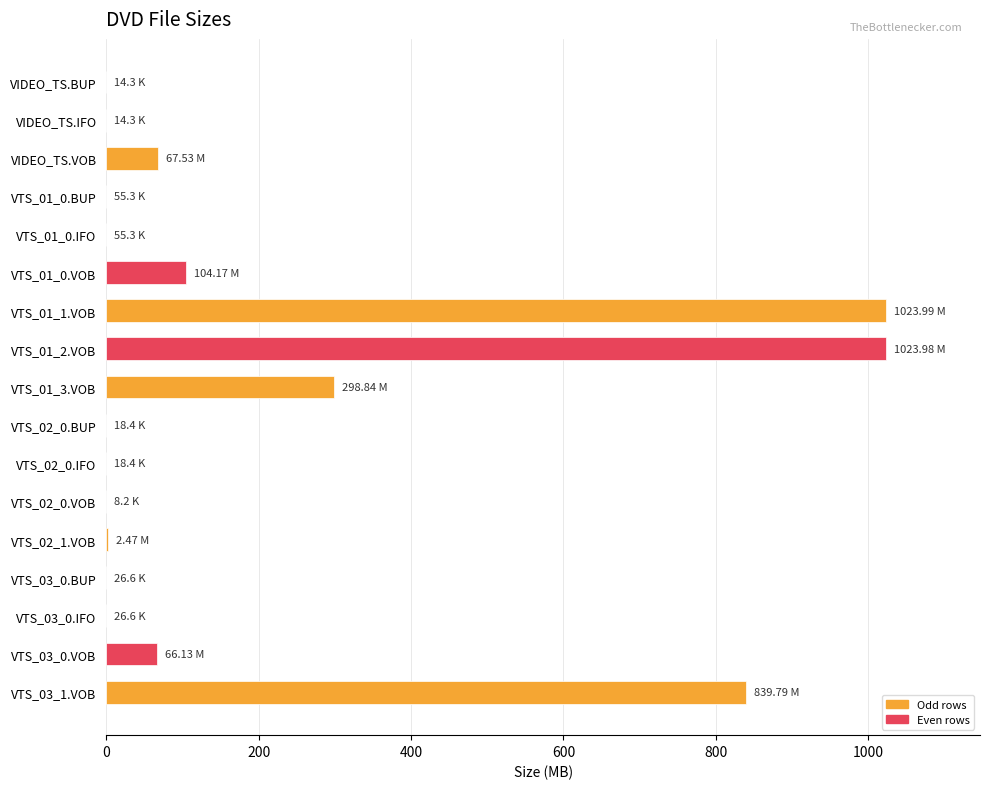

What is the change in value from VTS_01_0.VOB to VTS_01_2.VOB?

+919.8